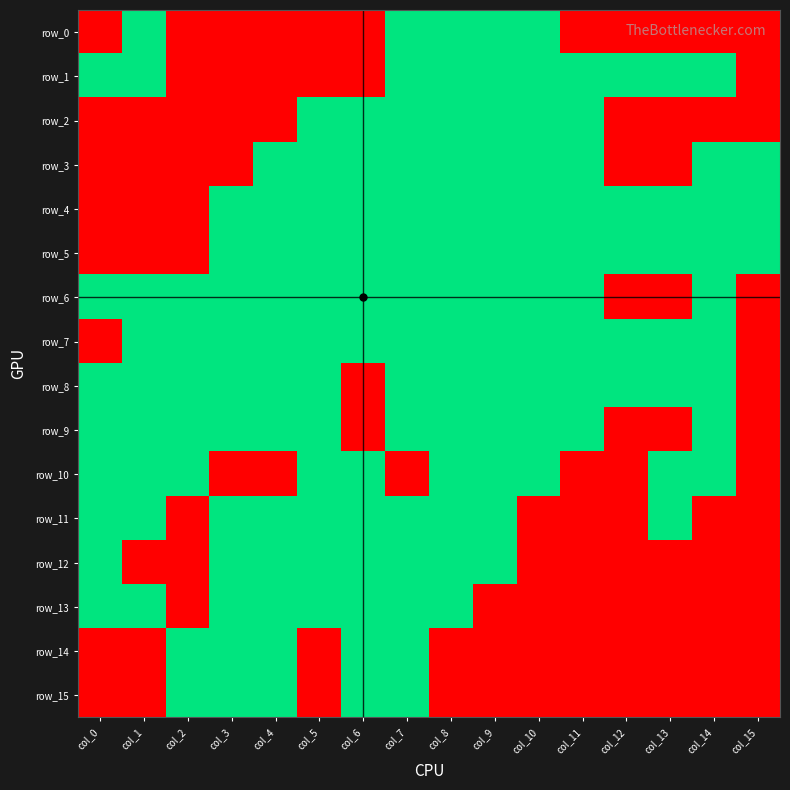

Is the value of row_13 at col_0 greater than the value of row_14 at col_4?

No